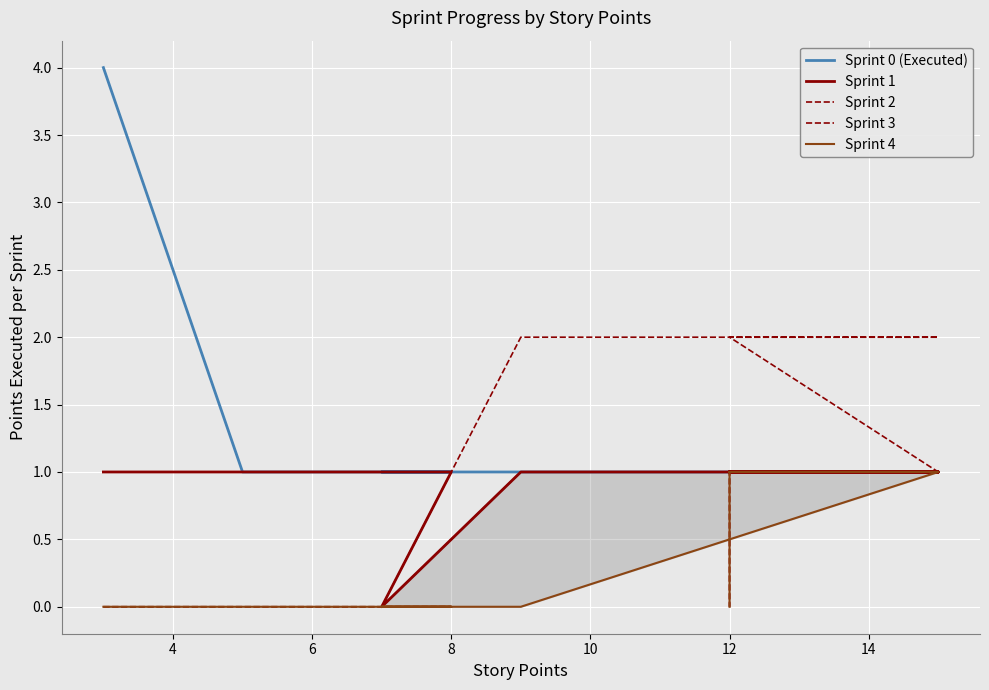

Does the chart display data point markers on the line(s)?

No